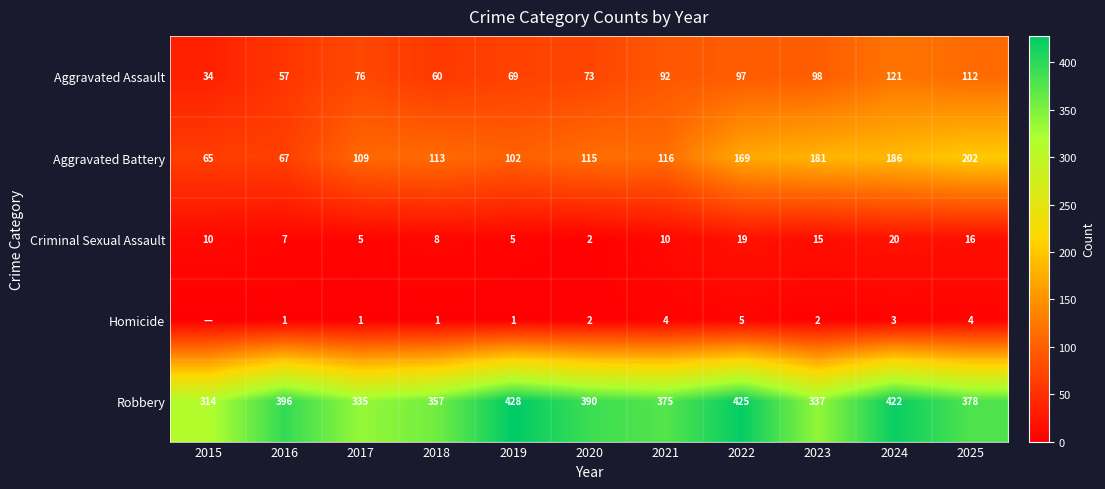

How many values in the Aggravated Assault series are below 76?

5